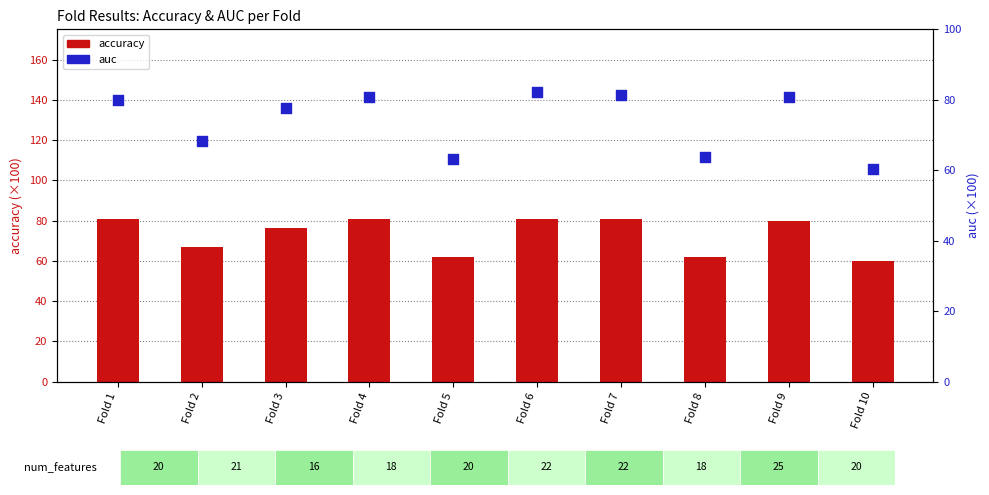

Is the value of accuracy at Fold 3 greater than the value of auc at Fold 1?

No